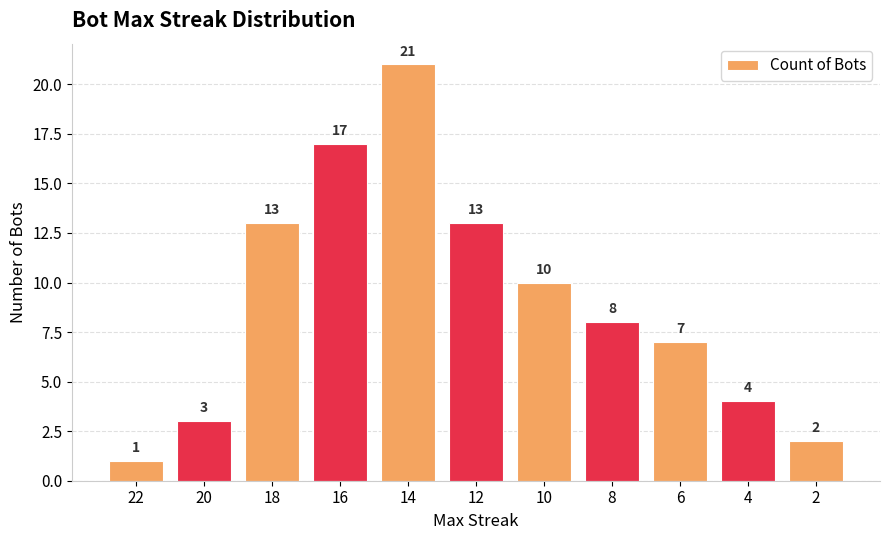

Reading left to right, transcribe all the data shown in this chart.

22=1	20=3	18=13	16=17	14=21	12=13	10=10	8=8	6=7	4=4	2=2